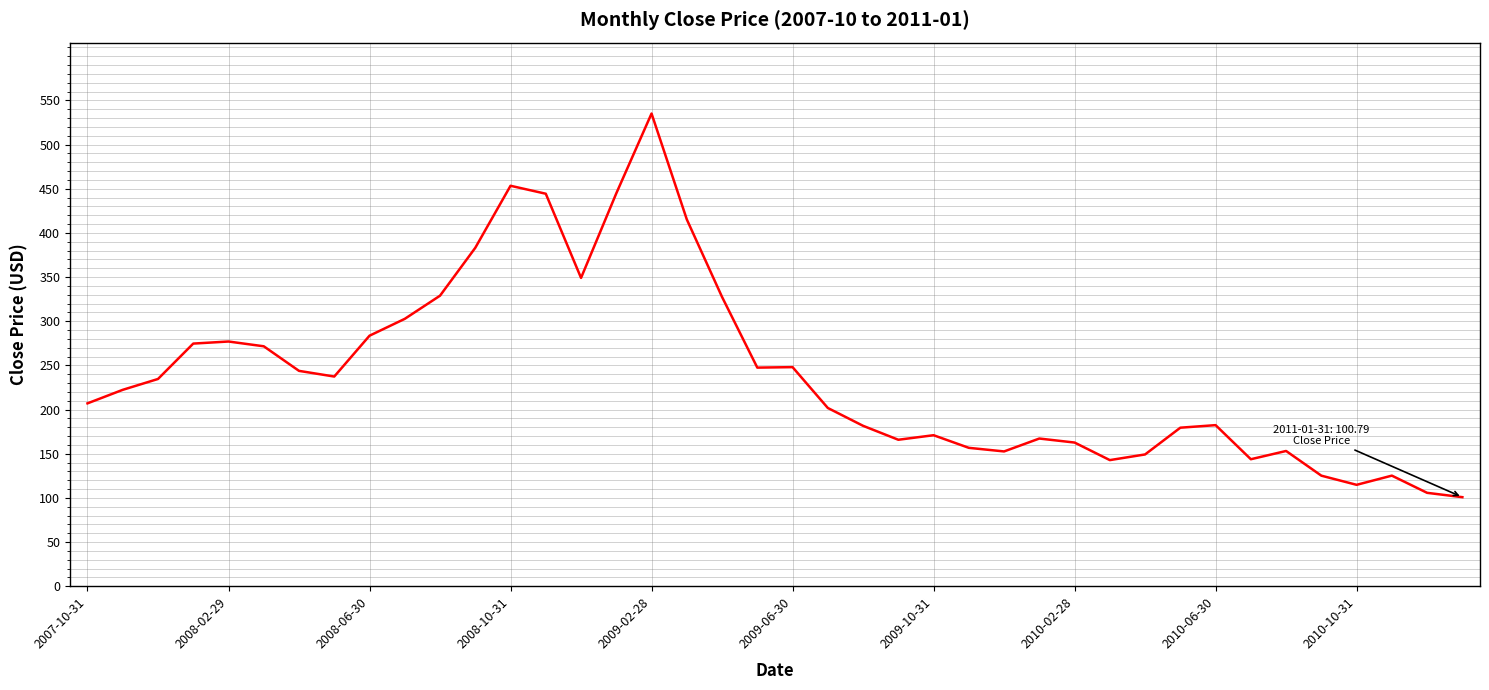

What is the difference between the maximum and minimum values?

434.4